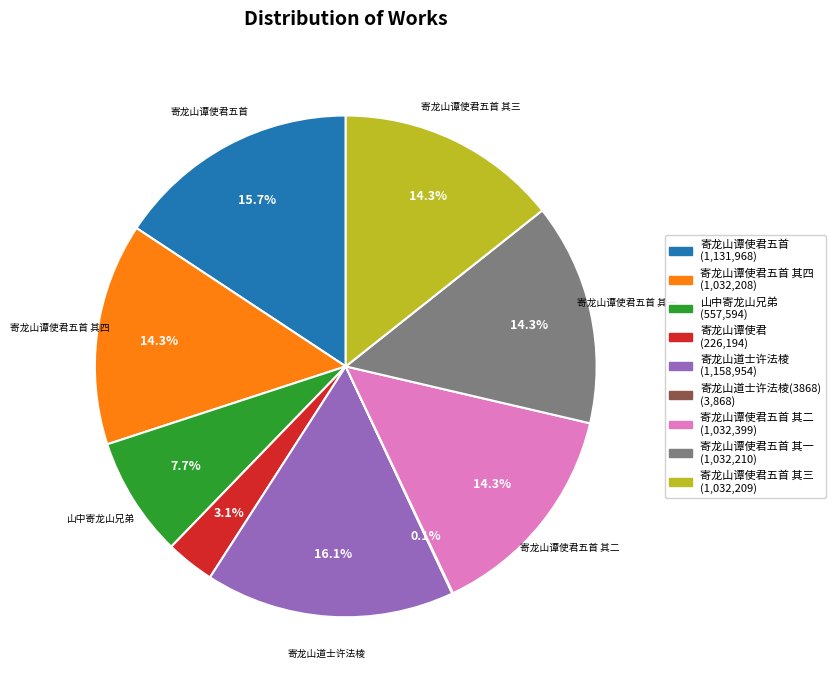

Is there a majority slice in this chart?

No